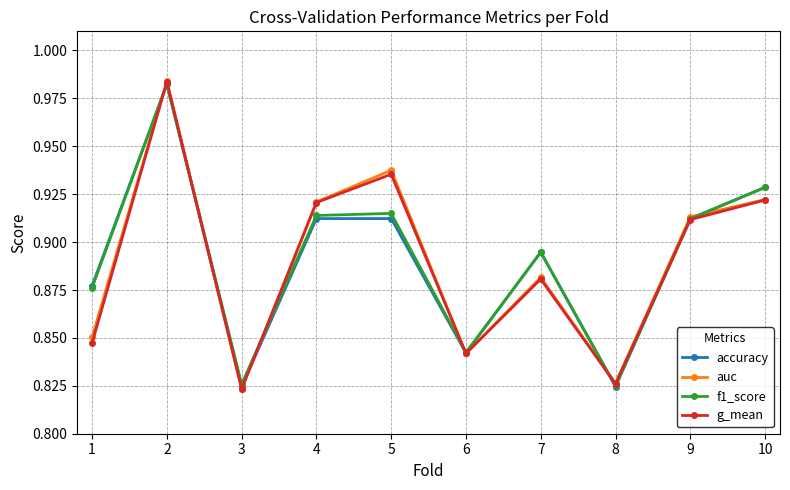

Is it true that g_mean equals 1.3 at 5?

False